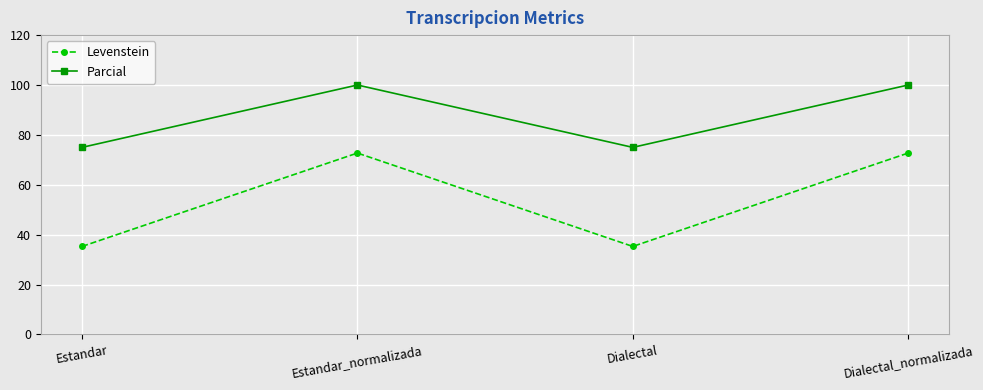

Where is the first local maximum for Parcial?

Estandar_normalizada